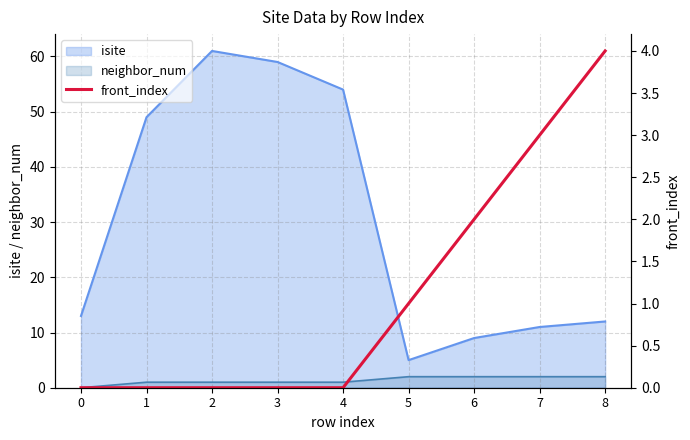

The chart shows a value of 2 at 7. True or false?

False